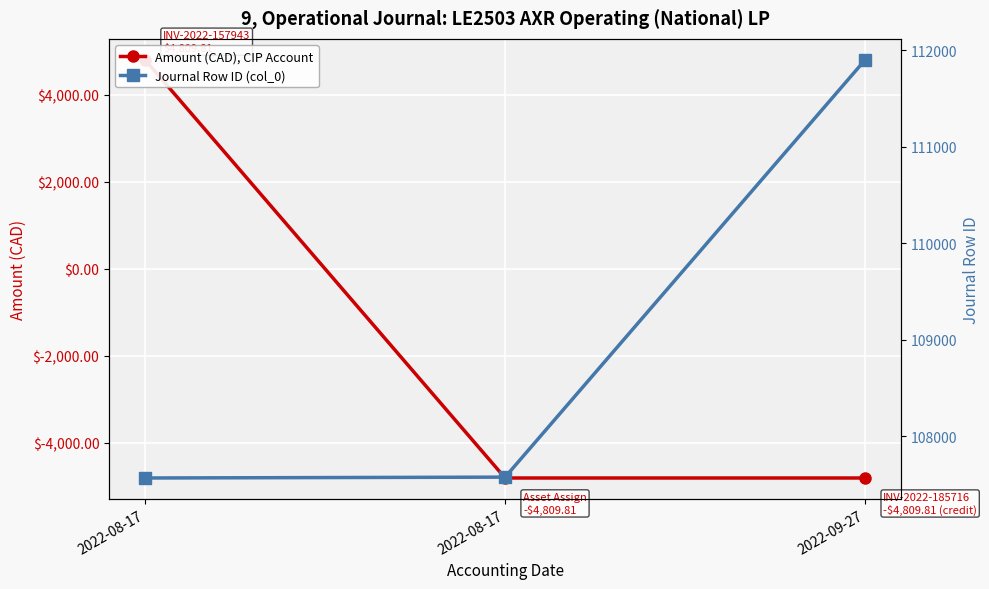

True or false: Journal Row ID (col_0) has a value of 188020.0 at 2022-08-17.

False